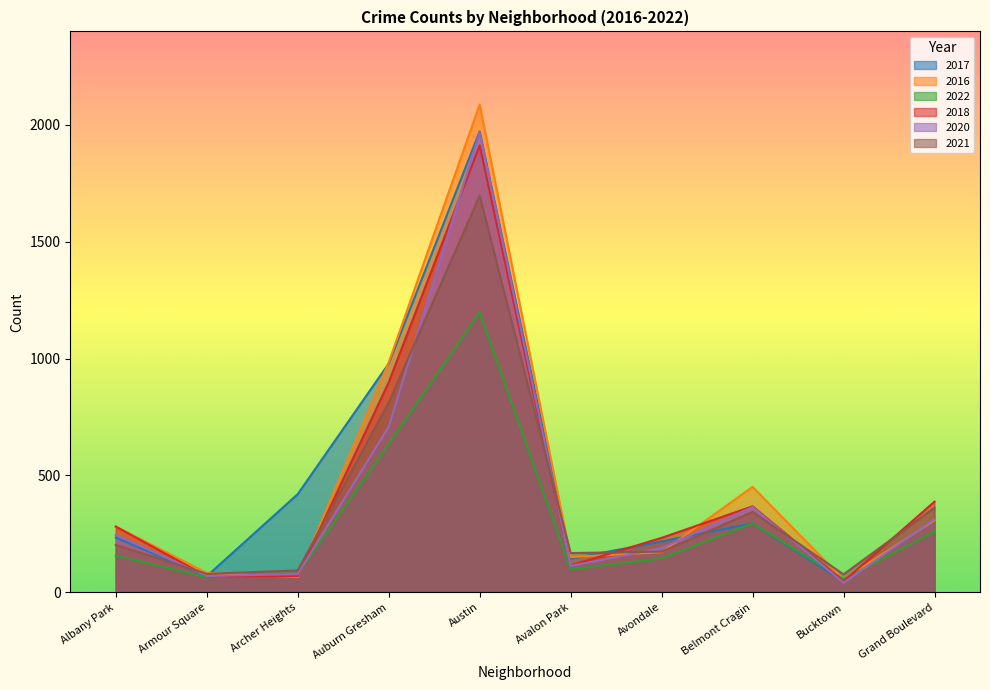

Reading left to right, transcribe all the data shown in this chart.

2017: 234	69	420	978	1971	143	218	295	47	308
2016: 282	83	65	983	2086	151	172	451	55	308
2022: 157	64	78	633	1197	98	145	295	56	260
2018: 281	69	69	898	1911	115	233	368	47	388
2020: 246	70	78	708	1967	113	189	365	41	313
2021: 203	79	94	811	1696	168	174	344	77	362